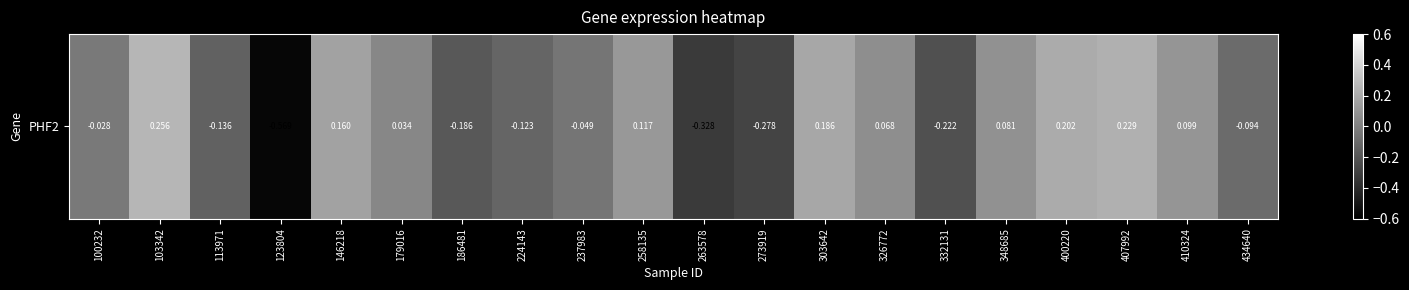

Reading left to right, extract all data points from this chart.

100232=-0.0	103342=0.3	113971=-0.1	123804=-0.6	146218=0.2	179016=0.0	186481=-0.2	224143=-0.1	237983=-0.0	258135=0.1	263578=-0.3	273919=-0.3	303642=0.2	326772=0.1	332131=-0.2	348685=0.1	400220=0.2	407992=0.2	410324=0.1	434640=-0.1